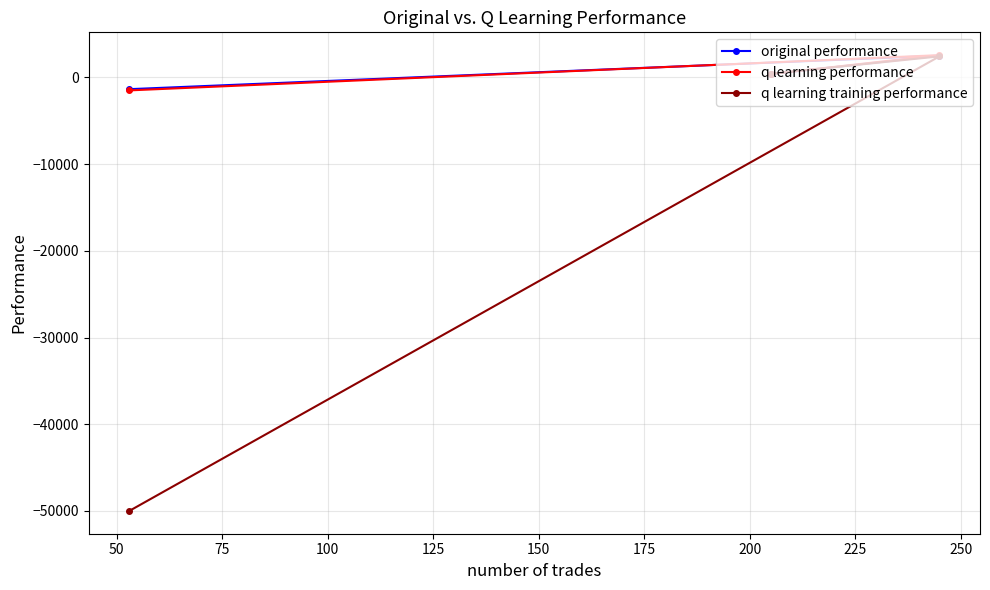

Reading right to left, list all the values displayed in this chart.

original performance: -1361.7	2506.5	384.6
q learning performance: -1502.6	2564.7	387.8
q learning training performance: -50000.0	2422.9	421.3